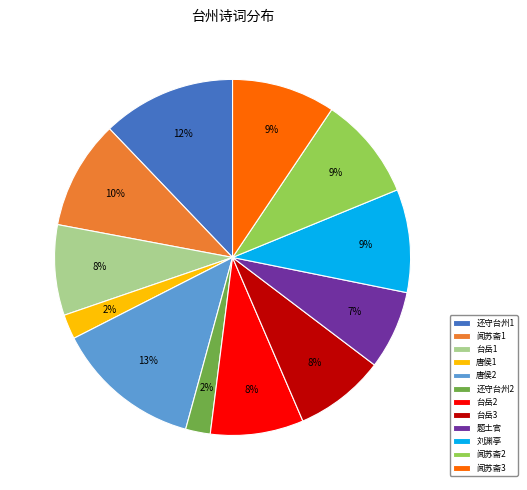

Is 闻苏斋2 the majority of the pie?

No